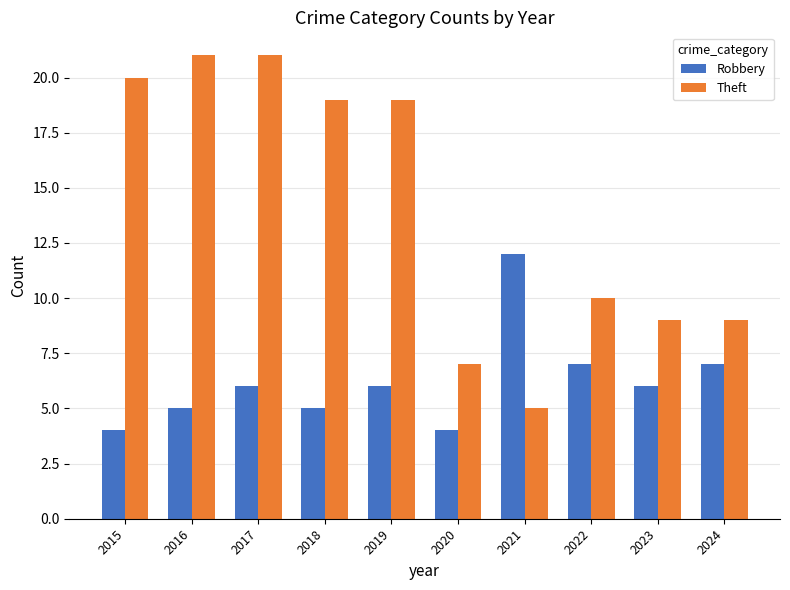

What is the spread (max minus min) of values at 2015?

16